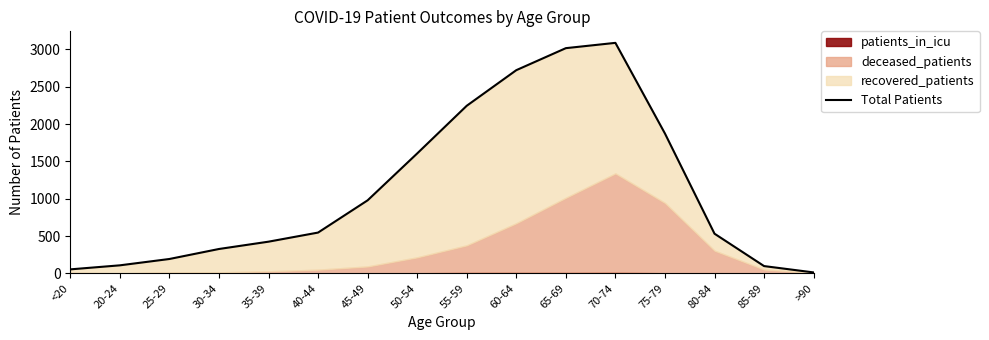

What value does the data have at 30-34, to the nearest 50?

350